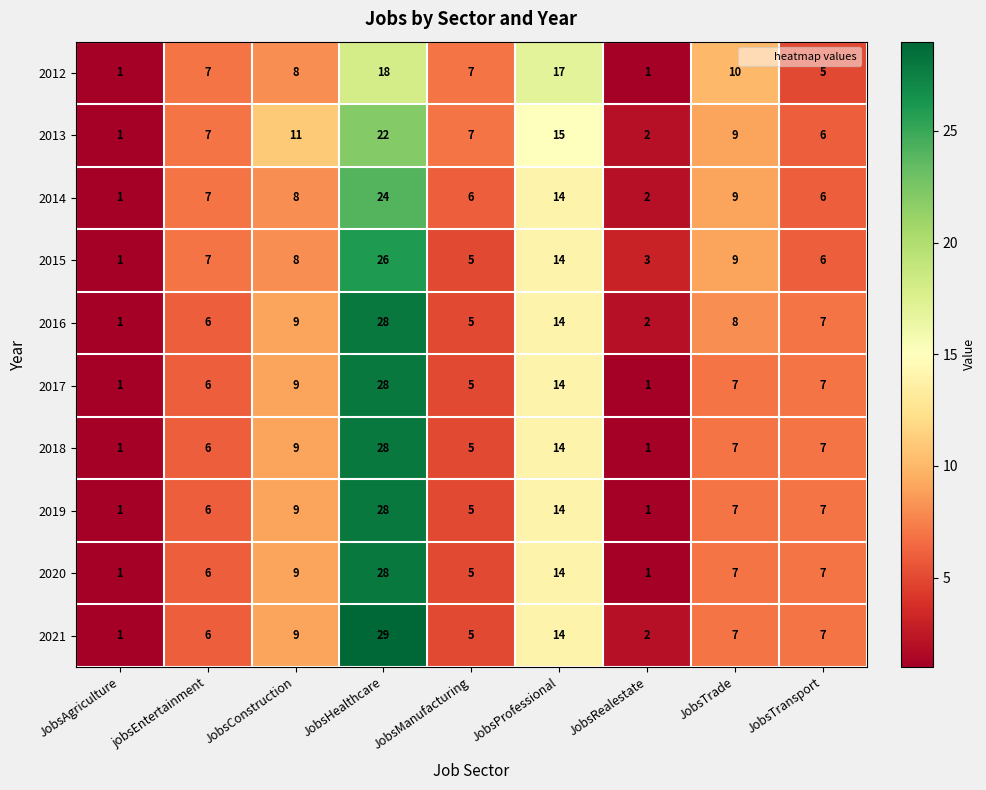

How many values in the 2018 series are below 7?

4